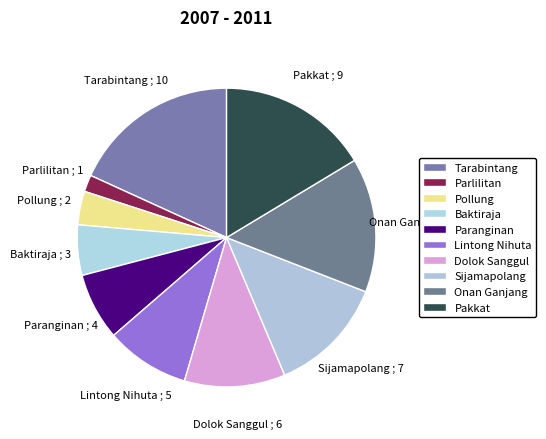

How many segments does this pie chart have?

10